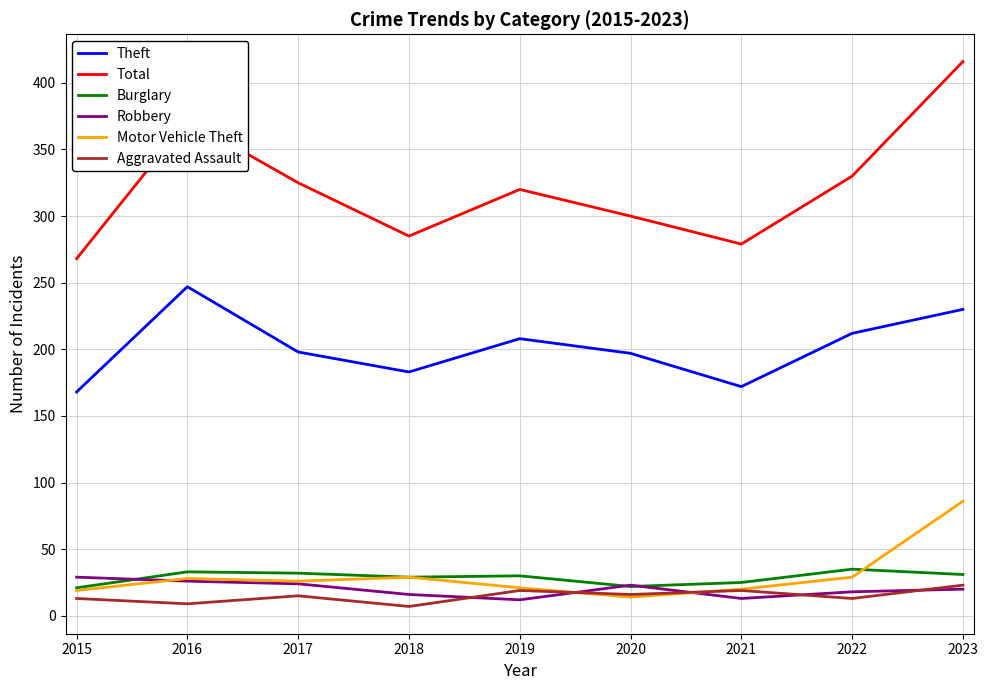

True or false: Robbery and Total cross at least once.

False